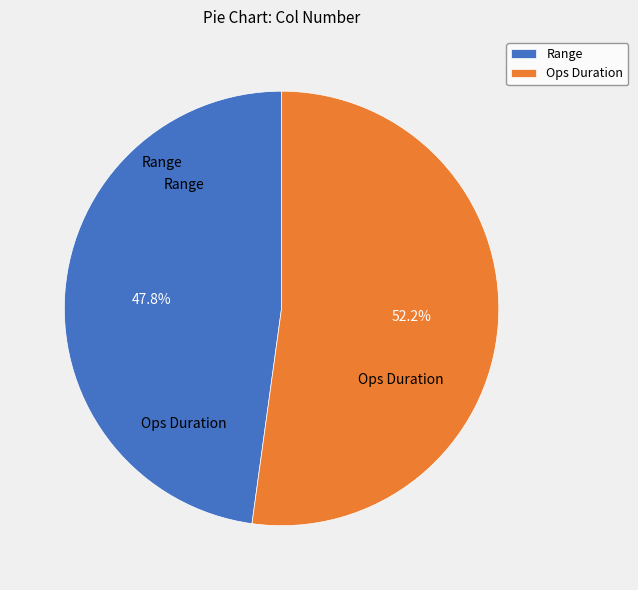

How much of the chart is everything except Ops Duration?

47.8%